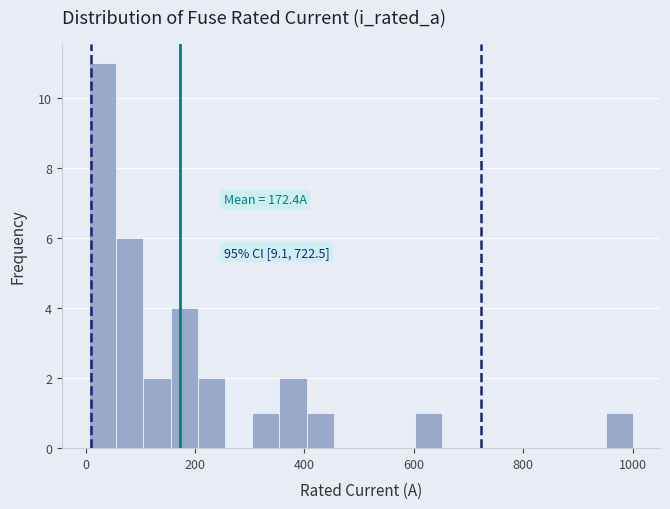

Read against the x-axis, roughly where is the centre of the tallest bar?

40